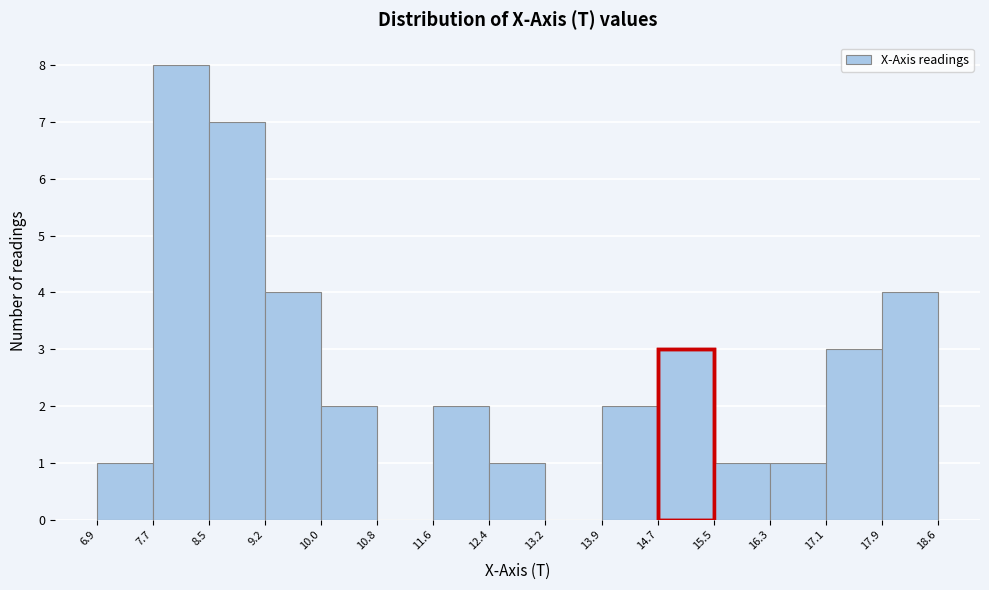

Reading left to right, list every bar in this chart as the range it spans on the x-axis followed by its height. The values are not printed on the chart, so give them approximately, as read against the axis.

6.9 to 7.7: 1
7.7 to 8.5: 8
8.5 to 9.2: 7
9.2 to 10.0: 4
10.0 to 10.8: 2
10.8 to 11.6: 0
11.6 to 12.4: 2
12.4 to 13.2: 1
13.2 to 13.9: 0
13.9 to 14.7: 2
14.7 to 15.5: 3
15.5 to 16.3: 1
16.3 to 17.1: 1
17.1 to 17.9: 3
17.9 to 18.6: 4